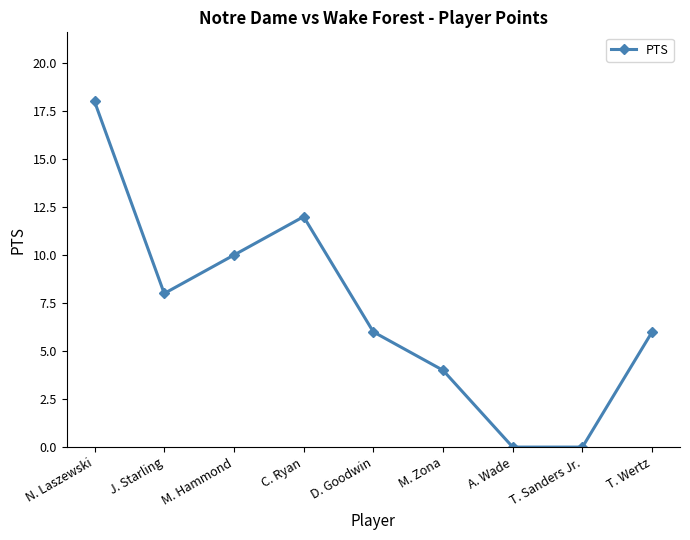

What is the approximate value at M. Hammond?

10